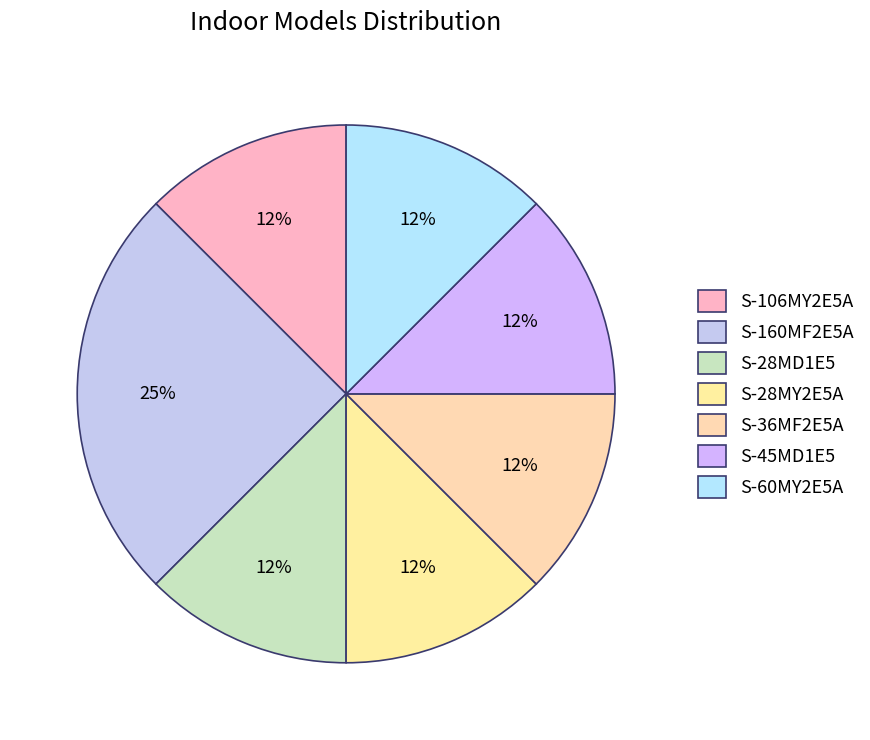

To the nearest percent, what is the difference between the S-160MF2E5A and S-106MY2E5A slice percentages?

12%